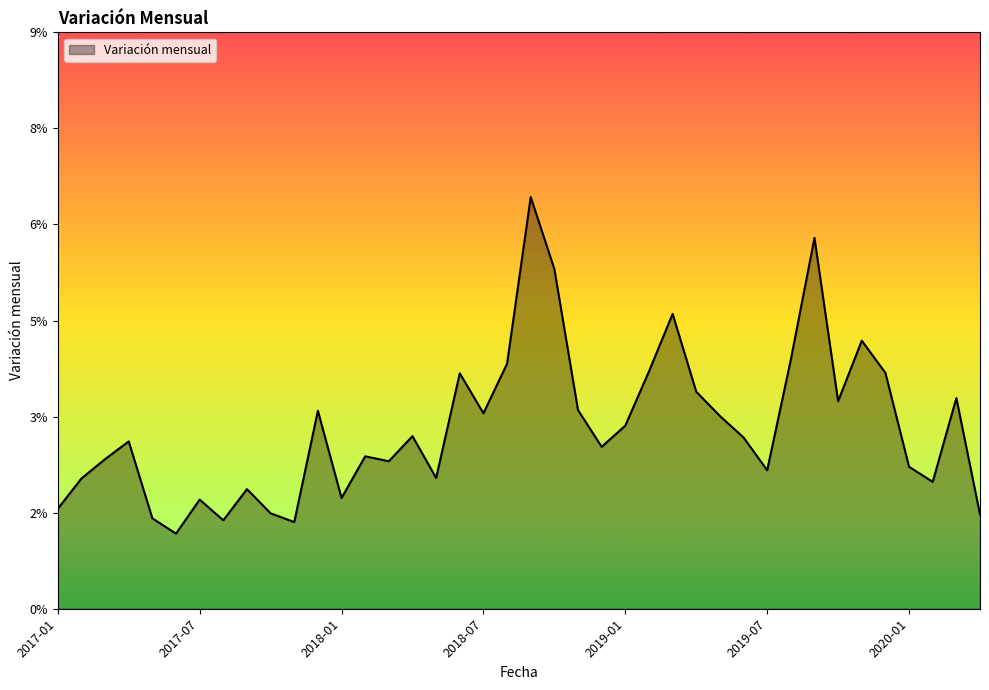

Where is the first local minimum?

2017-06